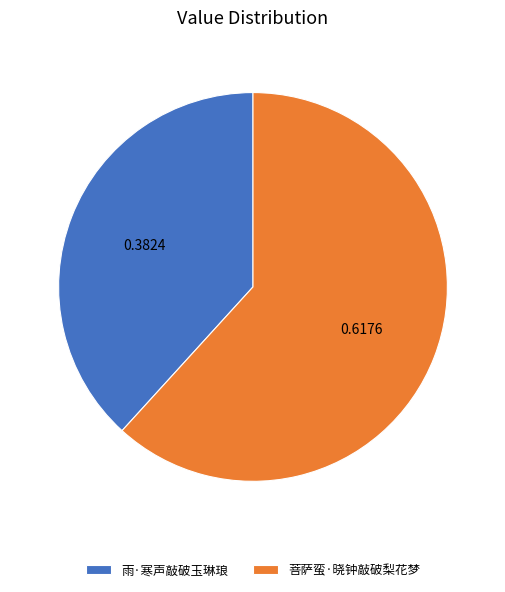

Rank the categories by value from highest to lowest.

菩萨蛮·晓钟敲破梨花梦, 雨·寒声敲破玉琳琅